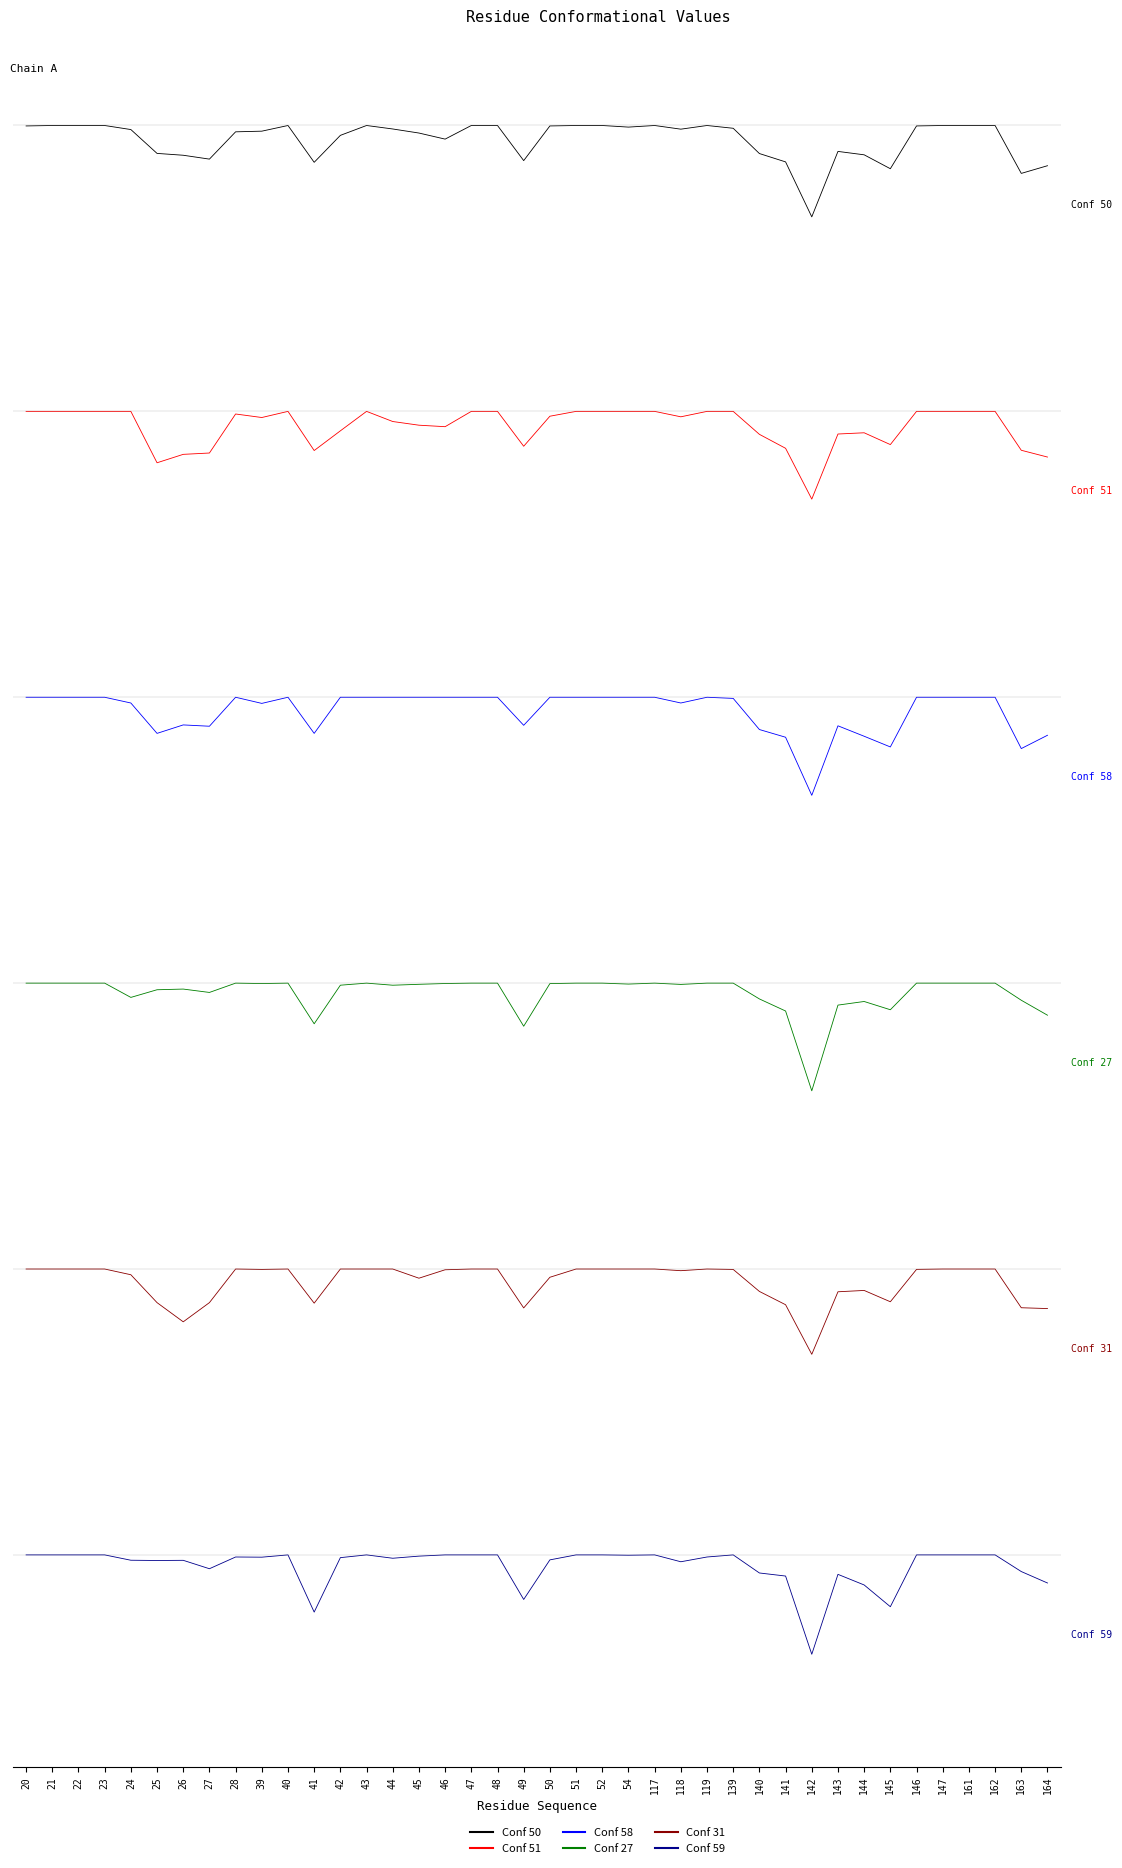

List the series in order of their peak value, highest first.

Conf 50, Conf 51, Conf 58, Conf 27, Conf 31, Conf 59